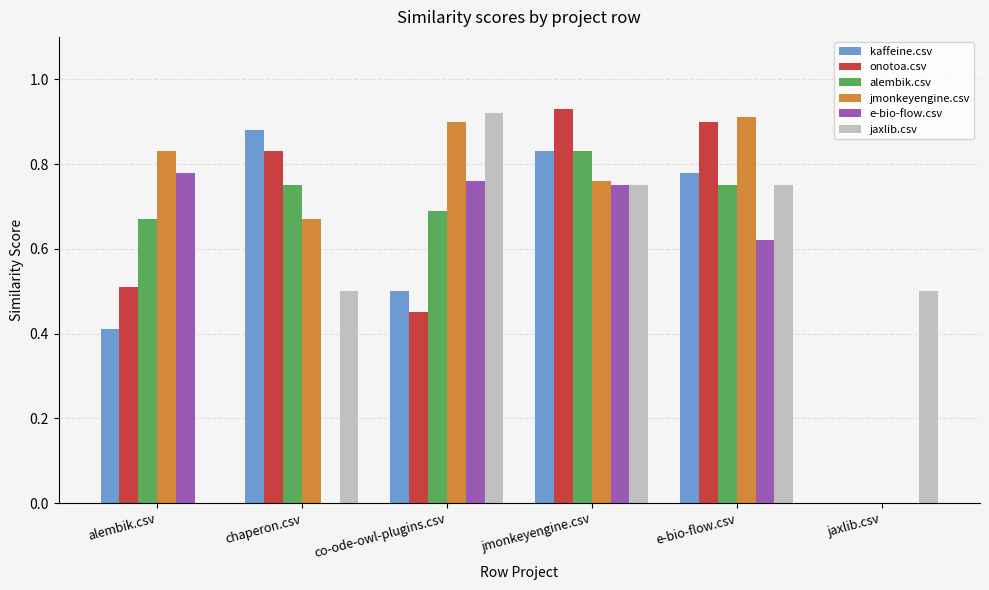

True or false: onotoa.csv has a value of 0.2 at alembik.csv.

False